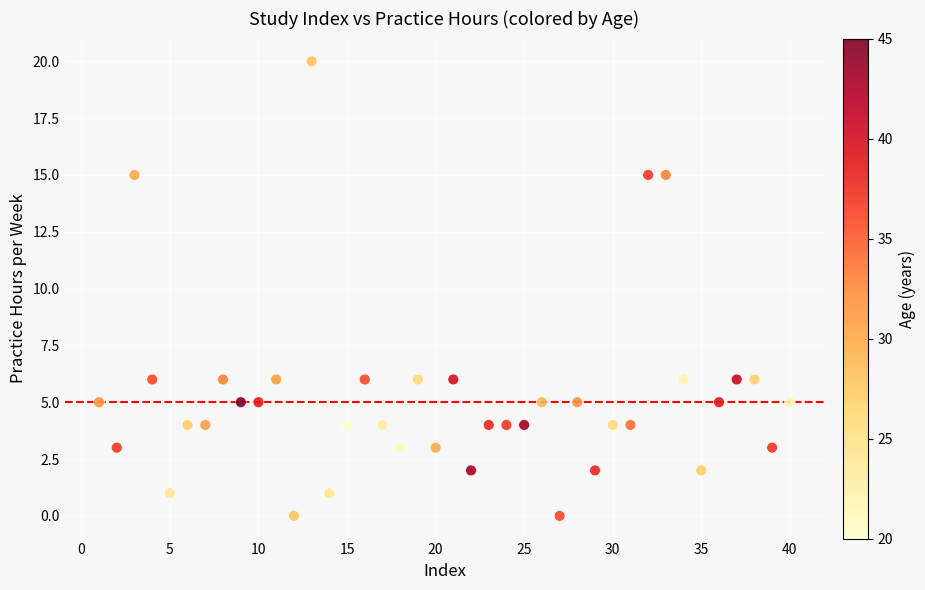

What is the range of Y values (max minus min)?

20